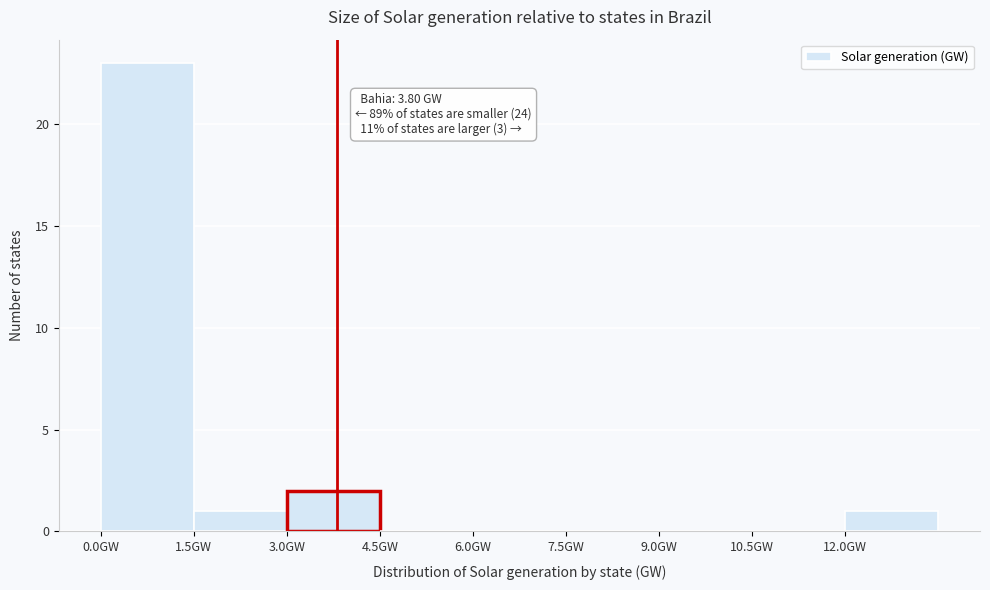

Which range on the x-axis has the tallest bar?

0.0 to 1.5